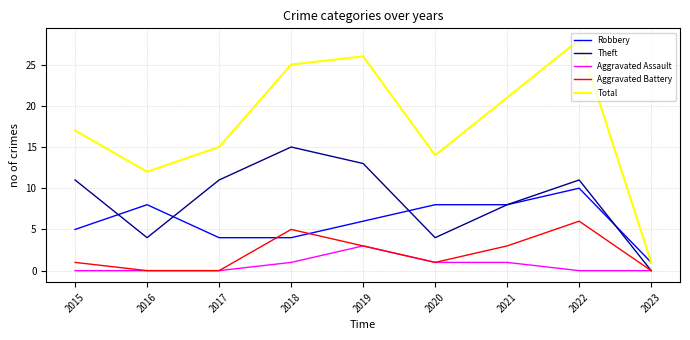

The Aggravated Battery series shows 0 at 2017. True or false?

True